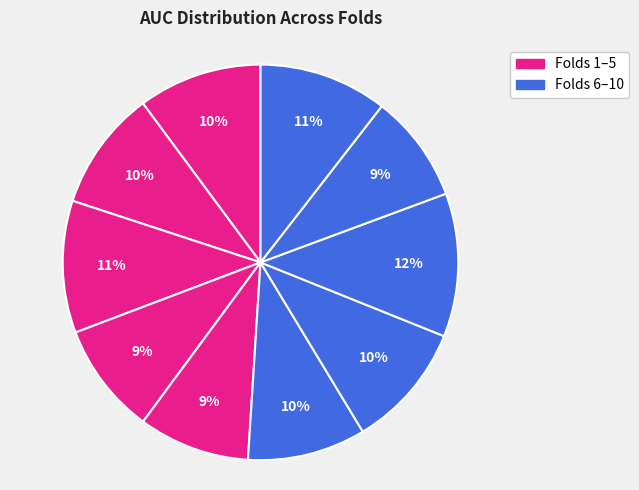

What is the largest slice in the pie chart?

Fold 8